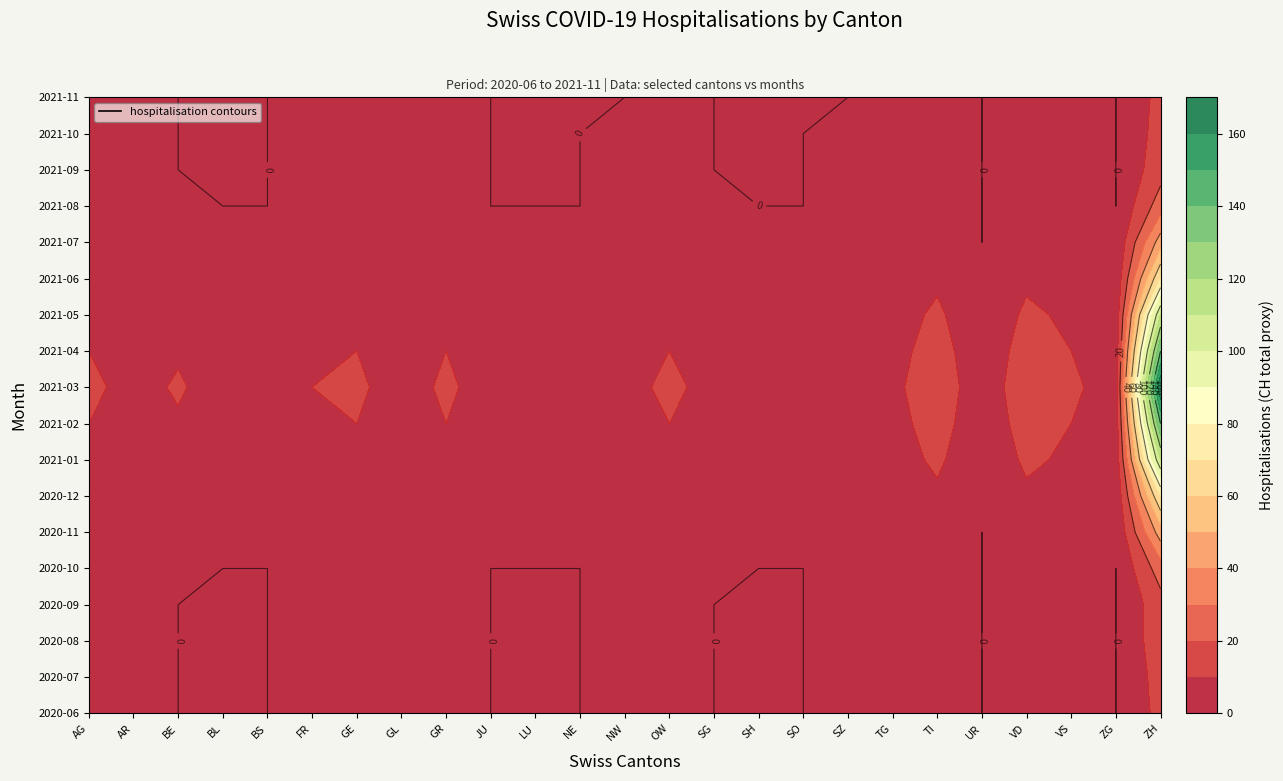

Reading right to left, list all the values displayed in this chart.

AG: ZH=13	ZG=0	VS=1	VD=2	UR=0	TI=2	TG=1	SZ=1	SO=0	SH=0	SG=0	OW=1	NW=1	NE=0	LU=0	JU=0	GR=1	GL=1	GE=1	FR=1	BS=0	BL=0	BE=0	AR=1	AG=1
AR: ZH=14	ZG=0	VS=1	VD=2	UR=0	TI=2	TG=1	SZ=1	SO=0	SH=0	SG=0	OW=2	NW=1	NE=0	LU=0	JU=0	GR=1	GL=1	GE=1	FR=1	BS=0	BL=0	BE=0	AR=1	AG=1
BE: ZH=16	ZG=0	VS=1	VD=2	UR=0	TI=2	TG=1	SZ=1	SO=0	SH=0	SG=0	OW=2	NW=1	NE=0	LU=0	JU=0	GR=1	GL=1	GE=1	FR=1	BS=0	BL=0	BE=0	AR=1	AG=1
BL: ZH=16	ZG=0	VS=1	VD=2	UR=0	TI=2	TG=1	SZ=1	SO=0	SH=0	SG=0	OW=2	NW=1	NE=0	LU=0	JU=0	GR=1	GL=1	GE=1	FR=1	BS=0	BL=0	BE=0	AR=1	AG=1
BS: ZH=25	ZG=0	VS=2	VD=3	UR=0	TI=3	TG=1	SZ=1	SO=0	SH=0	SG=1	OW=2	NW=1	NE=0	LU=0	JU=0	GR=2	GL=1	GE=2	FR=1	BS=0	BL=0	BE=1	AR=1	AG=2
FR: ZH=45	ZG=1	VS=3	VD=5	UR=0	TI=5	TG=2	SZ=2	SO=1	SH=1	SG=2	OW=3	NW=2	NE=1	LU=1	JU=1	GR=3	GL=1	GE=3	FR=2	BS=1	BL=1	BE=2	AR=2	AG=3
GE: ZH=70	ZG=2	VS=5	VD=8	UR=1	TI=8	TG=3	SZ=3	SO=2	SH=2	SG=3	OW=5	NW=3	NE=2	LU=2	JU=2	GR=5	GL=2	GE=5	FR=4	BS=2	BL=2	BE=4	AR=3	AG=5
GL: ZH=110	ZG=3	VS=8	VD=12	UR=1	TI=12	TG=5	SZ=5	SO=3	SH=3	SG=5	OW=8	NW=5	NE=4	LU=4	JU=3	GR=8	GL=3	GE=8	FR=6	BS=3	BL=4	BE=7	AR=5	AG=8
GR: ZH=140	ZG=4	VS=10	VD=15	UR=2	TI=15	TG=6	SZ=6	SO=4	SH=4	SG=6	OW=10	NW=6	NE=5	LU=5	JU=4	GR=10	GL=4	GE=10	FR=8	BS=4	BL=5	BE=9	AR=6	AG=10
JU: ZH=170	ZG=5	VS=12	VD=18	UR=2	TI=18	TG=7	SZ=7	SO=5	SH=5	SG=7	OW=12	NW=7	NE=6	LU=6	JU=5	GR=12	GL=5	GE=12	FR=10	BS=5	BL=6	BE=11	AR=7	AG=12
LU: ZH=140	ZG=4	VS=10	VD=15	UR=2	TI=15	TG=6	SZ=6	SO=4	SH=4	SG=6	OW=10	NW=6	NE=5	LU=5	JU=4	GR=10	GL=4	GE=10	FR=8	BS=4	BL=5	BE=9	AR=6	AG=10
NE: ZH=110	ZG=3	VS=8	VD=12	UR=1	TI=12	TG=5	SZ=5	SO=3	SH=3	SG=5	OW=8	NW=5	NE=4	LU=4	JU=3	GR=8	GL=3	GE=8	FR=6	BS=3	BL=4	BE=7	AR=5	AG=8
NW: ZH=70	ZG=2	VS=5	VD=8	UR=1	TI=8	TG=3	SZ=3	SO=2	SH=2	SG=3	OW=5	NW=3	NE=2	LU=2	JU=2	GR=5	GL=2	GE=5	FR=4	BS=2	BL=2	BE=4	AR=3	AG=5
OW: ZH=45	ZG=1	VS=3	VD=5	UR=0	TI=5	TG=2	SZ=2	SO=1	SH=1	SG=2	OW=3	NW=2	NE=1	LU=1	JU=1	GR=3	GL=1	GE=3	FR=2	BS=1	BL=1	BE=2	AR=2	AG=3
SG: ZH=25	ZG=0	VS=2	VD=3	UR=0	TI=3	TG=1	SZ=1	SO=0	SH=0	SG=1	OW=2	NW=1	NE=0	LU=0	JU=0	GR=2	GL=1	GE=2	FR=1	BS=0	BL=0	BE=1	AR=1	AG=2
SH: ZH=16	ZG=0	VS=1	VD=2	UR=0	TI=2	TG=1	SZ=1	SO=0	SH=0	SG=0	OW=1	NW=1	NE=0	LU=0	JU=0	GR=1	GL=1	GE=1	FR=1	BS=0	BL=0	BE=0	AR=1	AG=1
SO: ZH=14	ZG=0	VS=1	VD=2	UR=0	TI=2	TG=1	SZ=1	SO=0	SH=0	SG=0	OW=1	NW=1	NE=0	LU=0	JU=0	GR=1	GL=1	GE=1	FR=1	BS=0	BL=0	BE=0	AR=1	AG=1
SZ: ZH=13	ZG=0	VS=1	VD=2	UR=0	TI=2	TG=1	SZ=0	SO=0	SH=0	SG=0	OW=1	NW=0	NE=0	LU=0	JU=0	GR=1	GL=0	GE=1	FR=1	BS=0	BL=0	BE=0	AR=1	AG=1